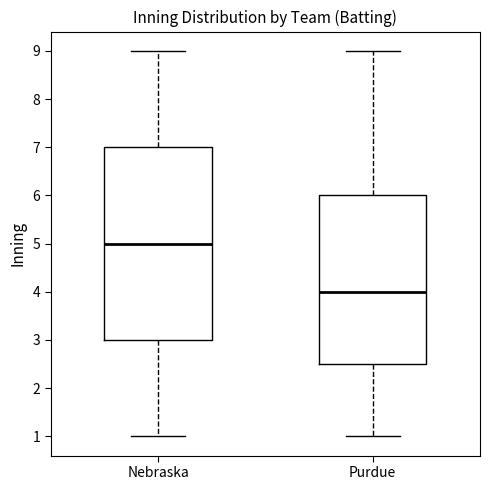

Where does the upper whisker of the box for Nebraska end on the y-axis? The values are not printed on the chart, so give them approximately, as read against the axis.

9.0